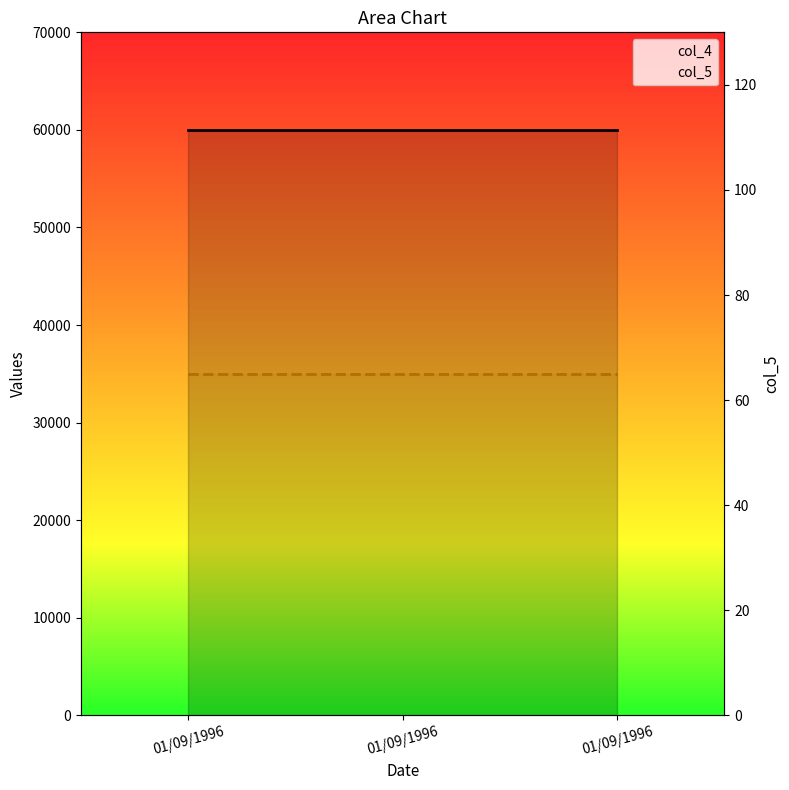

Read the col_5 value at 01/09/1996.

65